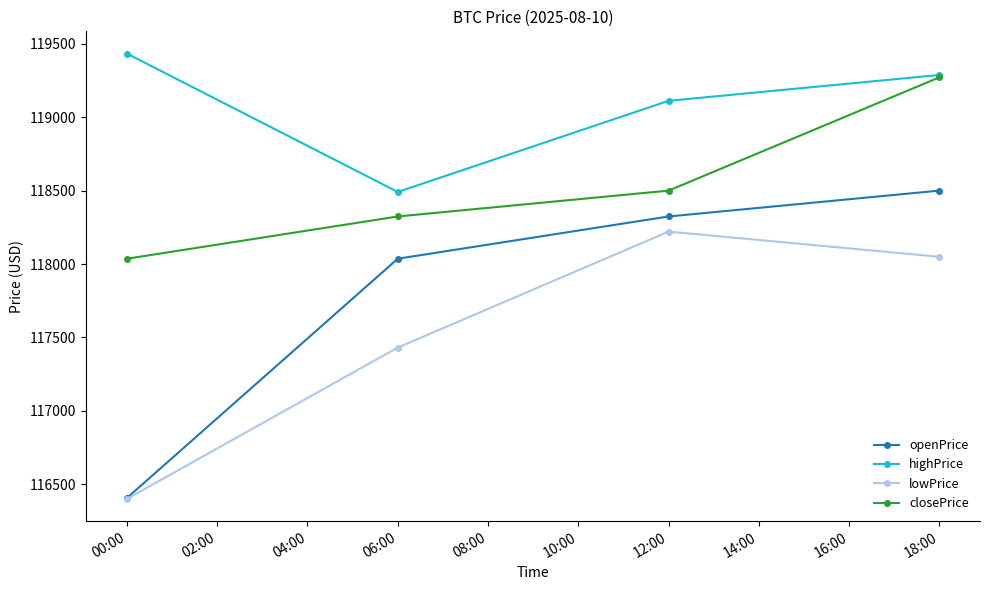

List the labels in order of lowPrice value, largest first.

12:00, 18:00, 06:00, 00:00